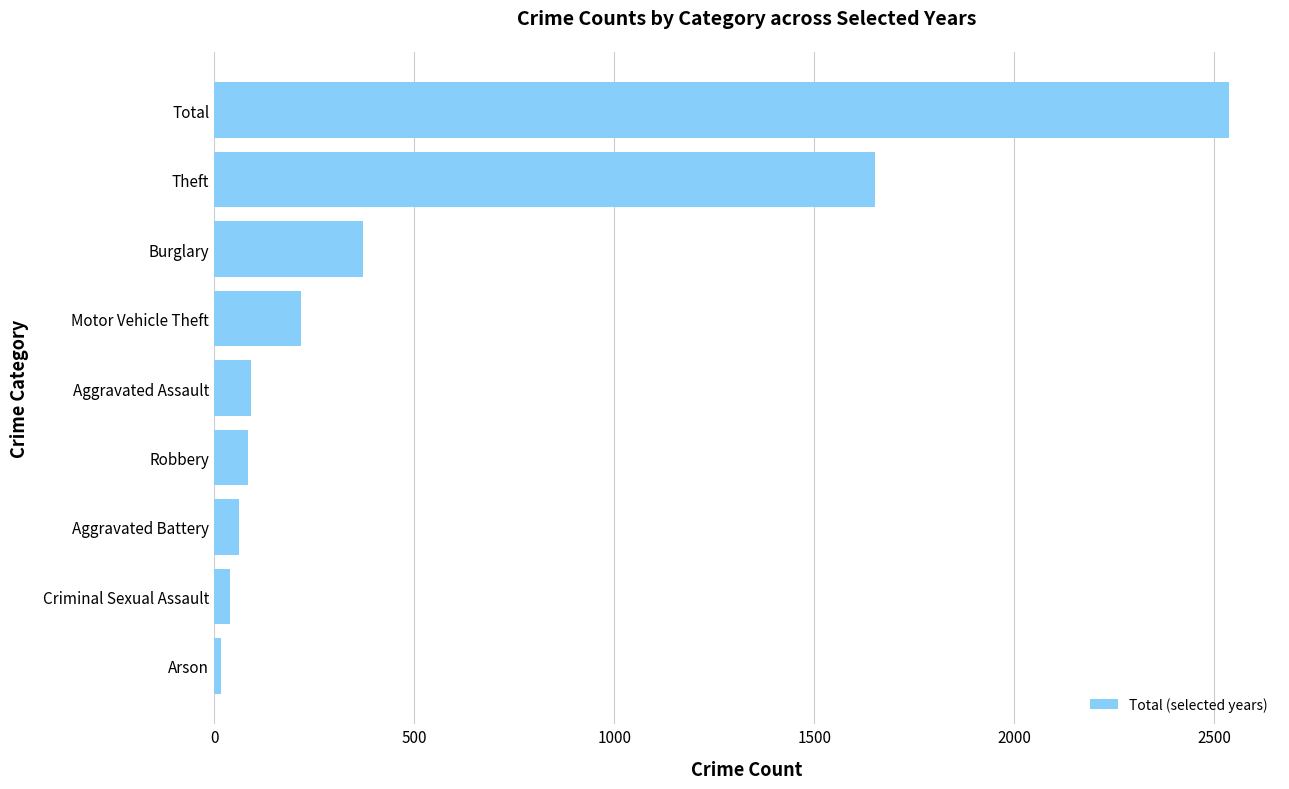

What is the difference between the values at Aggravated Assault and Total?

2445